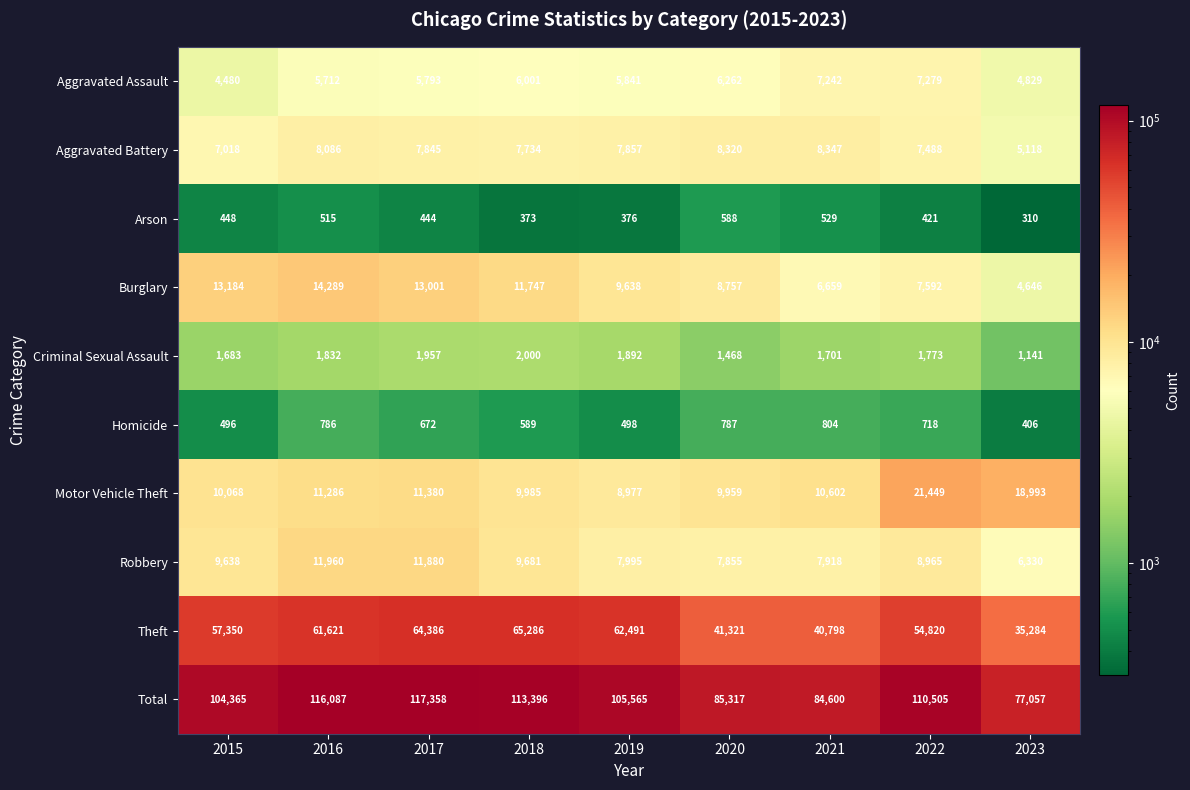

What is the minimum value for Homicide?

406